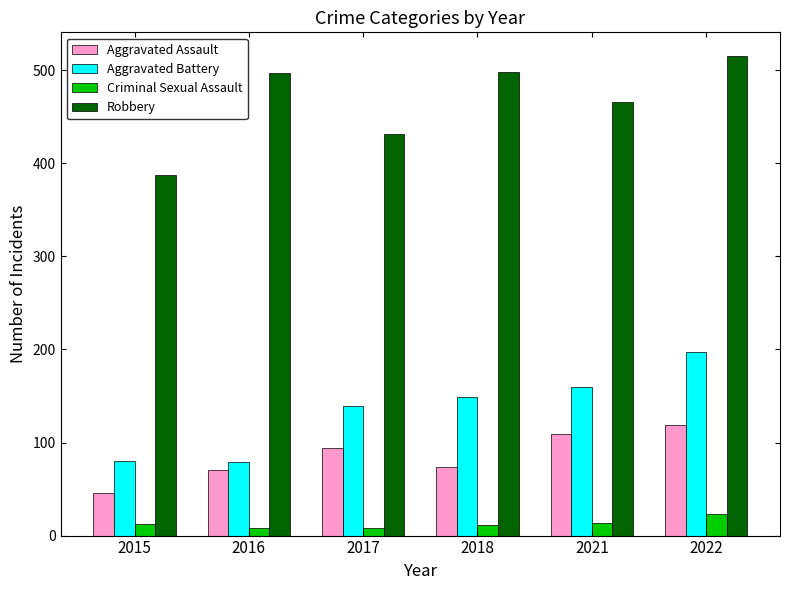

At which category is the sum across all series the highest?

2022